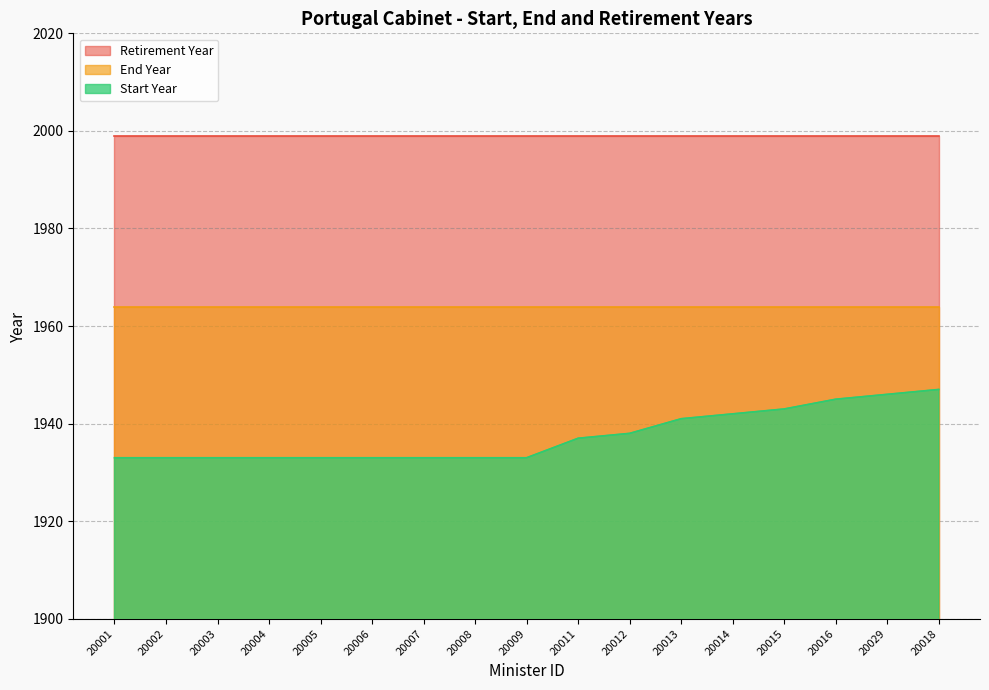

Between 20002 and 20005, which series saw the biggest shift?

Start Year